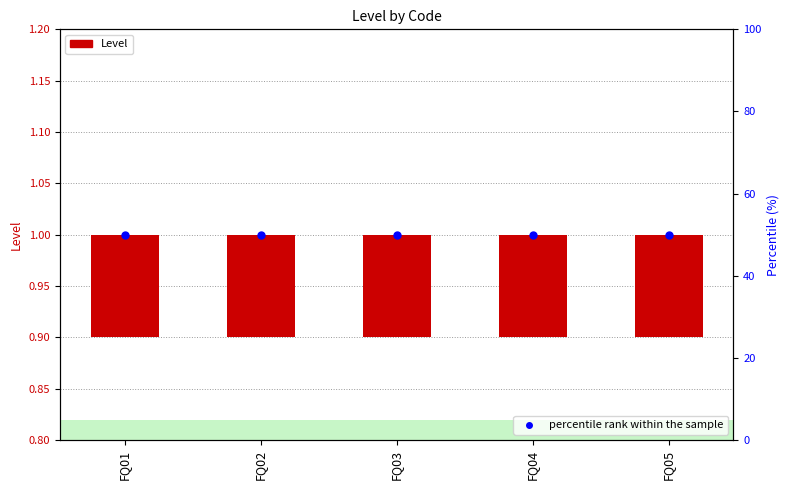

Which series reaches the maximum Y coordinate?

percentile rank within the sample